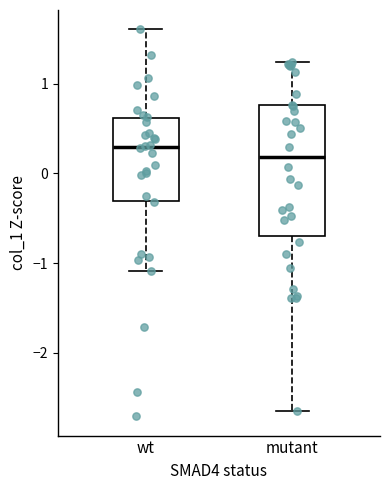

Where does the upper whisker of the box for wt end on the y-axis? The values are not printed on the chart, so give them approximately, as read against the axis.

1.6